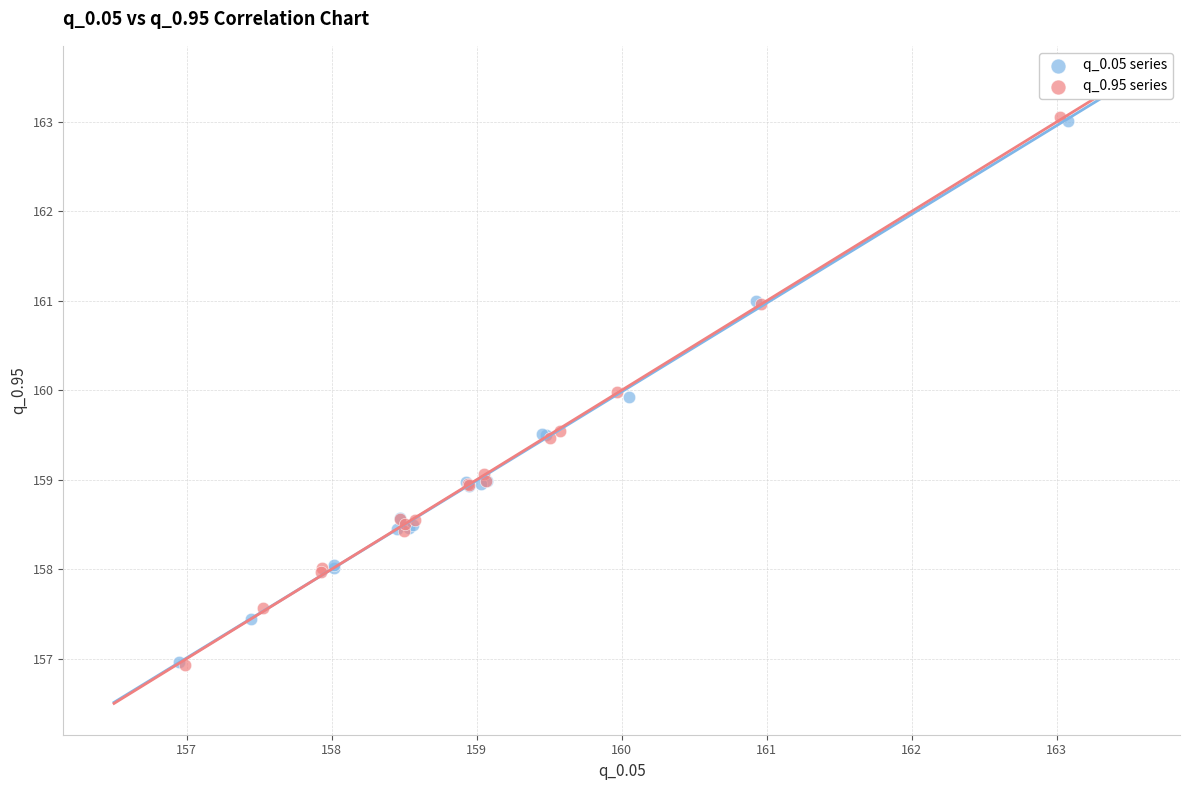

What are all the series names shown in the legend?

q_0.05 series, q_0.95 series